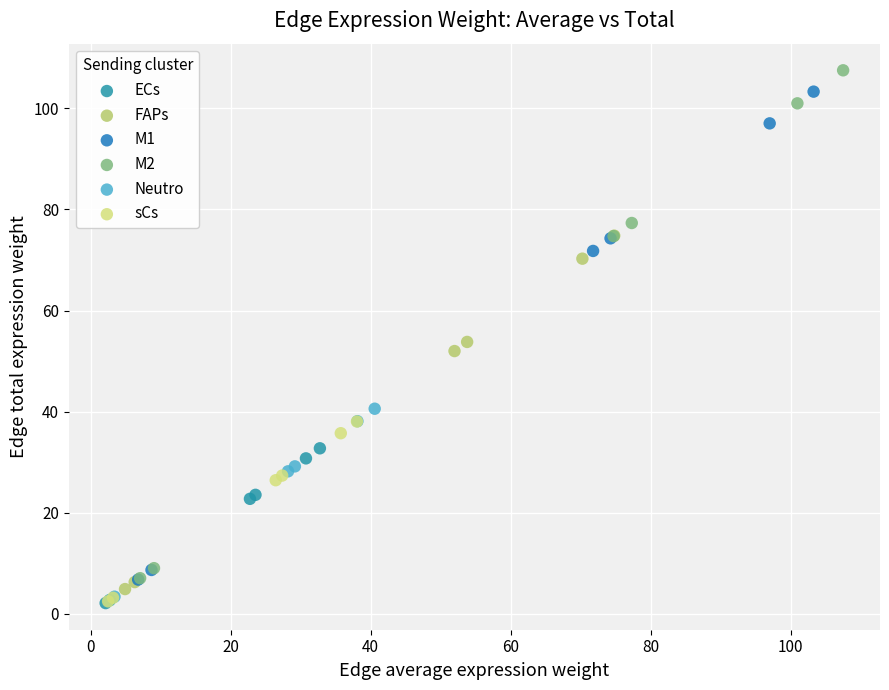

Which series has the widest spread of Y values?

M2